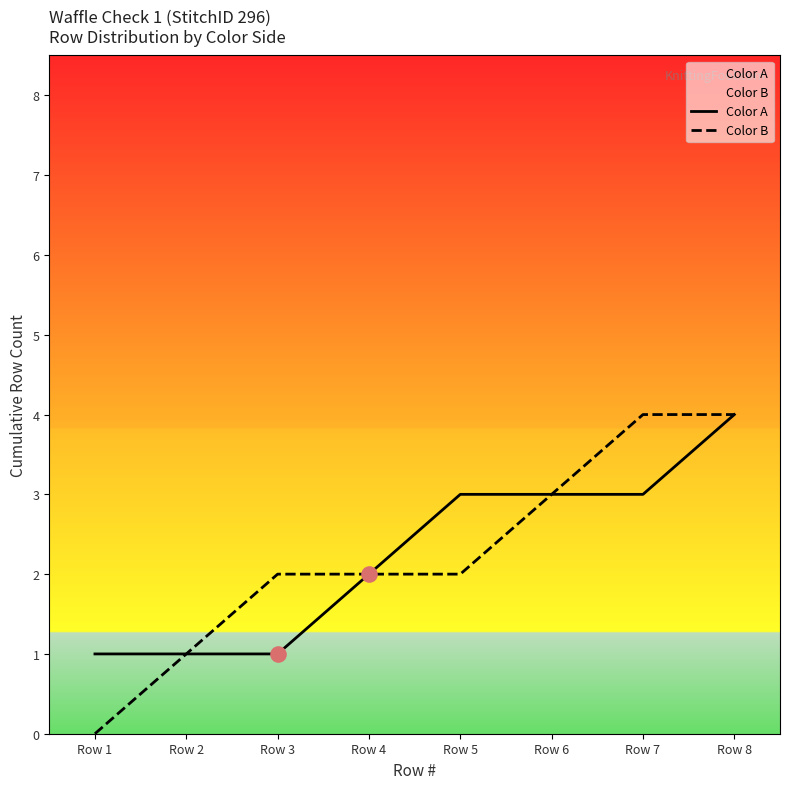

Which series has the largest Y range (max minus min)?

Color B